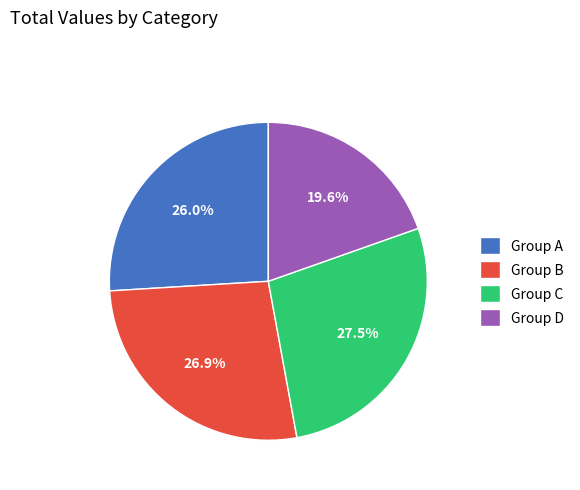

Do Group D and Group A together represent more than half of the pie?

No